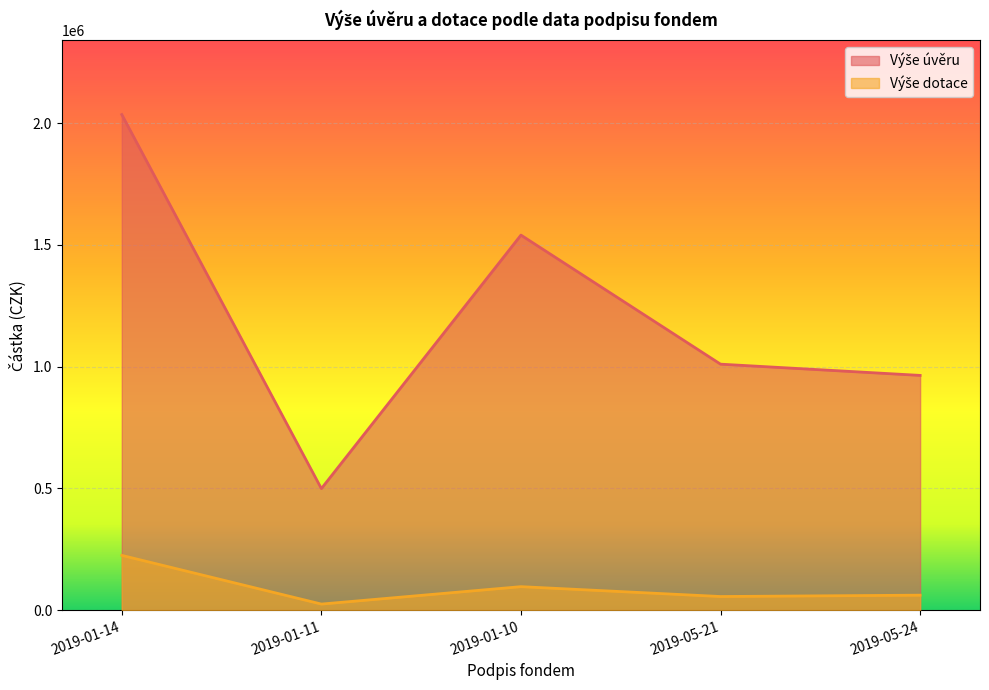

How many values in the Výše úvěru series are below 1010000?

2